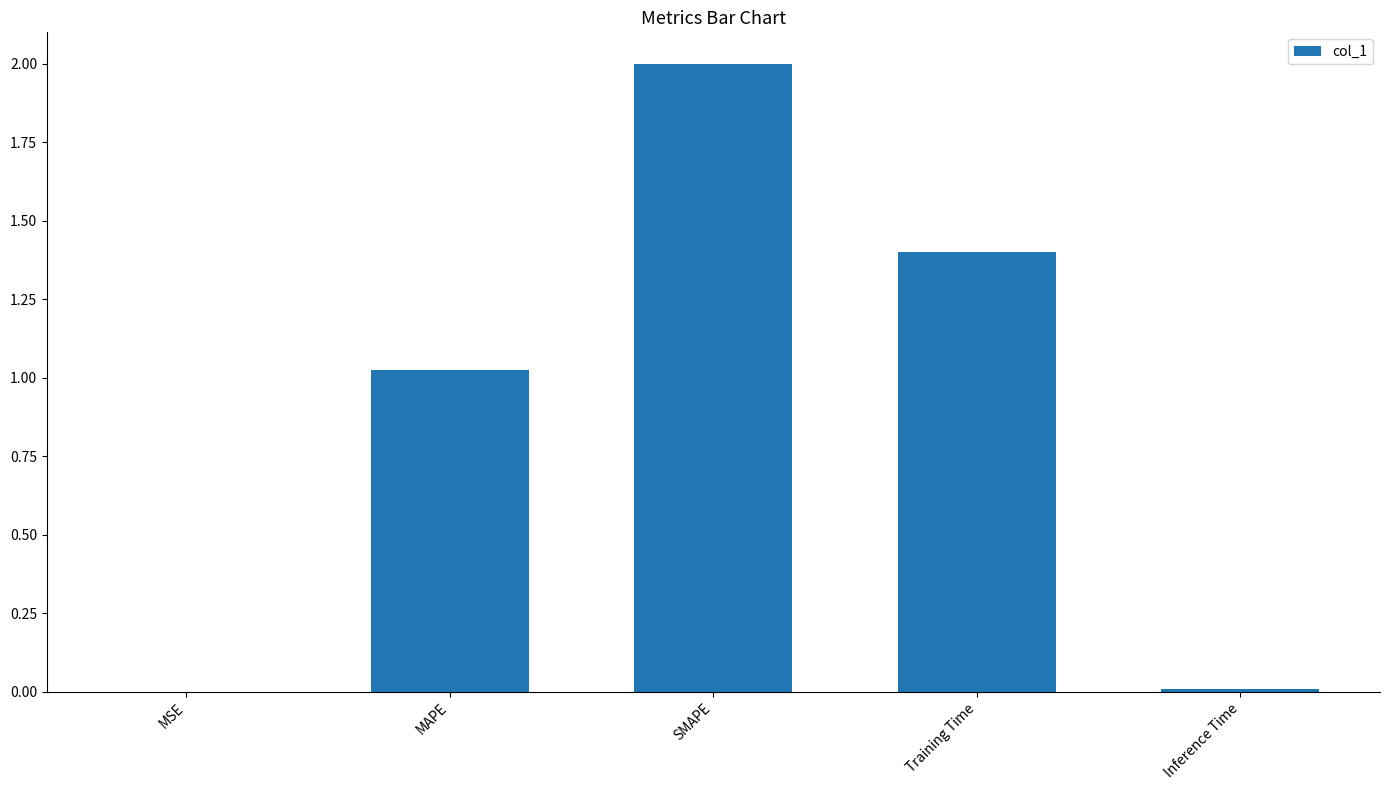

What is the sum of the values at MAPE and Training Time?

2.4